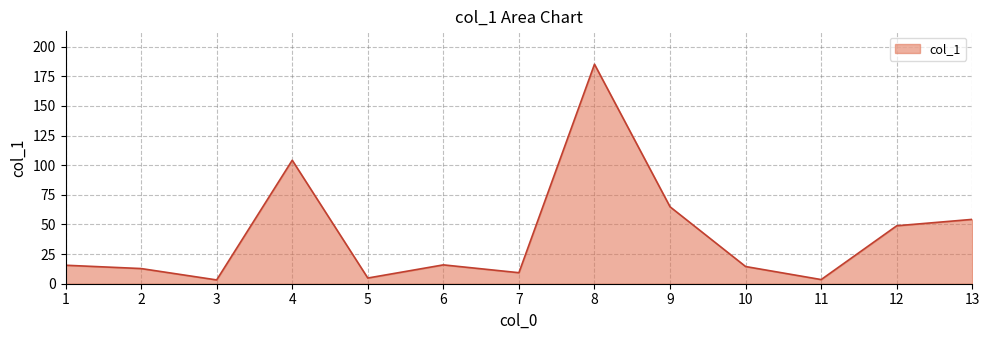

At which category does the chart reach its peak across all series?

8